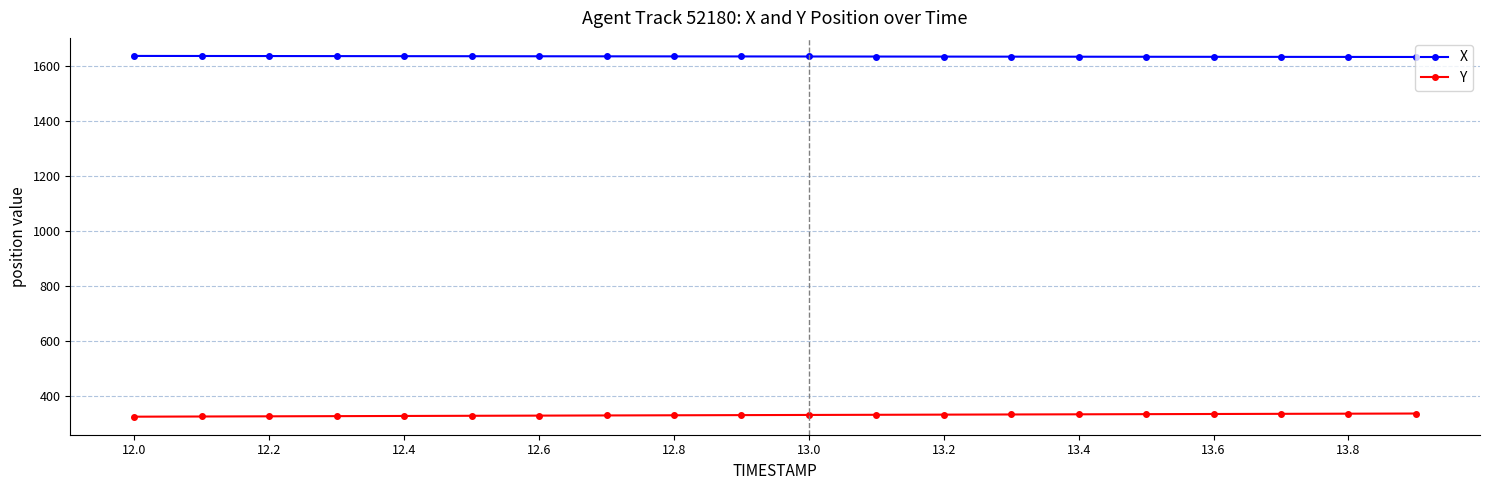

True or false: Y and X cross at least once.

False